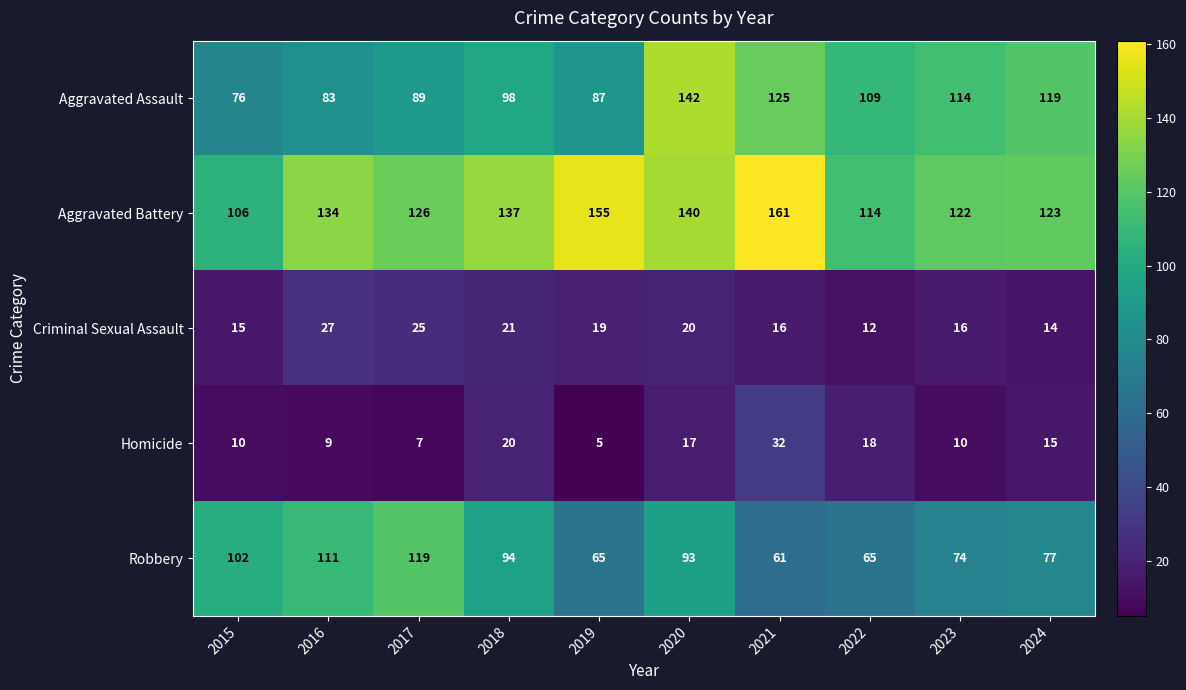

What is the lowest value of the Robbery series?

61